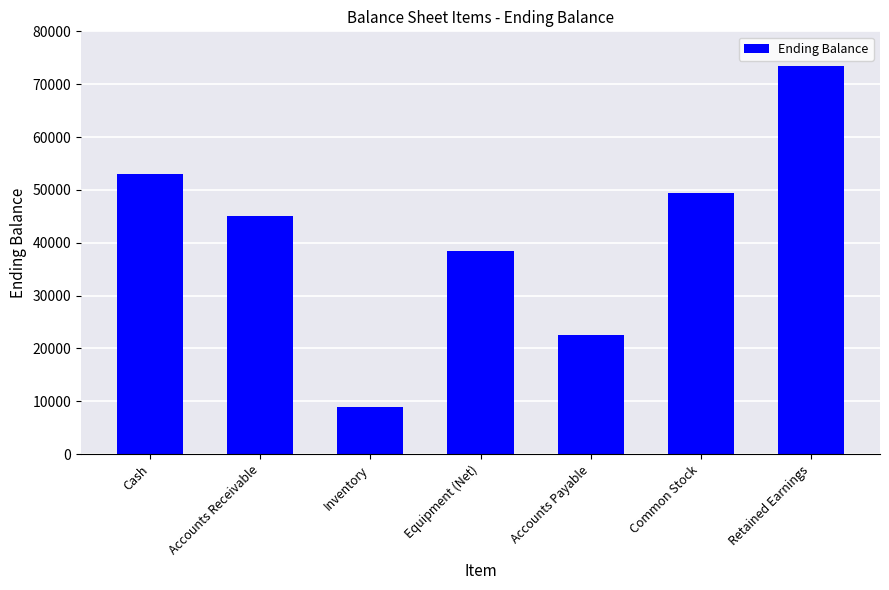

What value does the data have at Retained Earnings?

73500